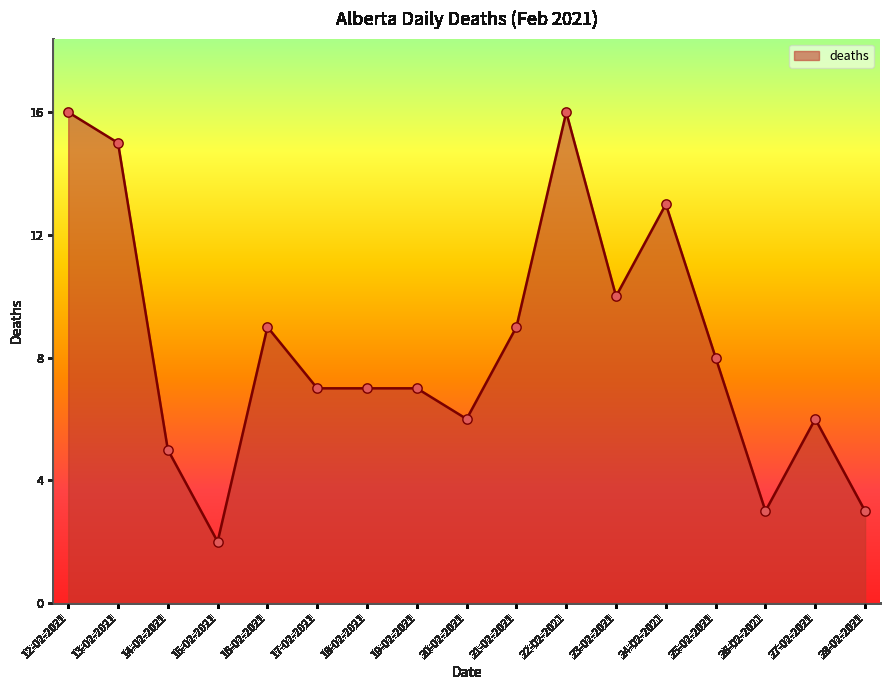

Between 15-02-2021 and 16-02-2021, which is larger?

16-02-2021